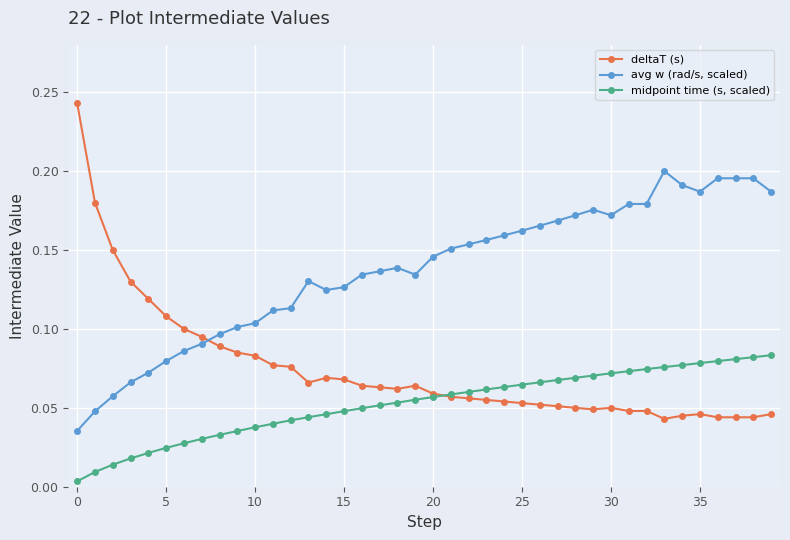

Rank the series by their average value, from highest to lowest.

avg w (rad/s, scaled), deltaT (s), midpoint time (s, scaled)